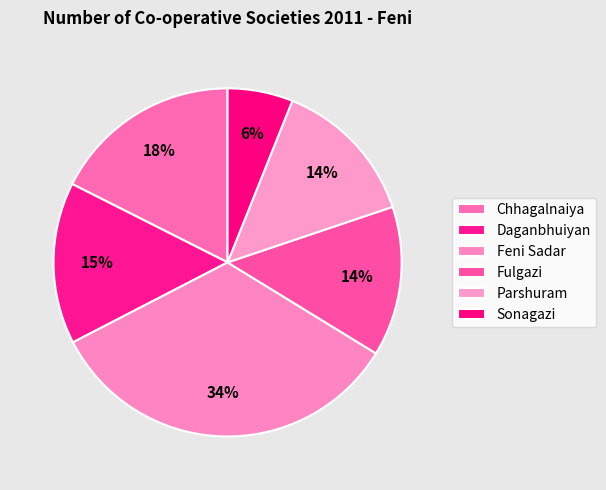

Is Chhagalnaiya the majority of the pie?

No